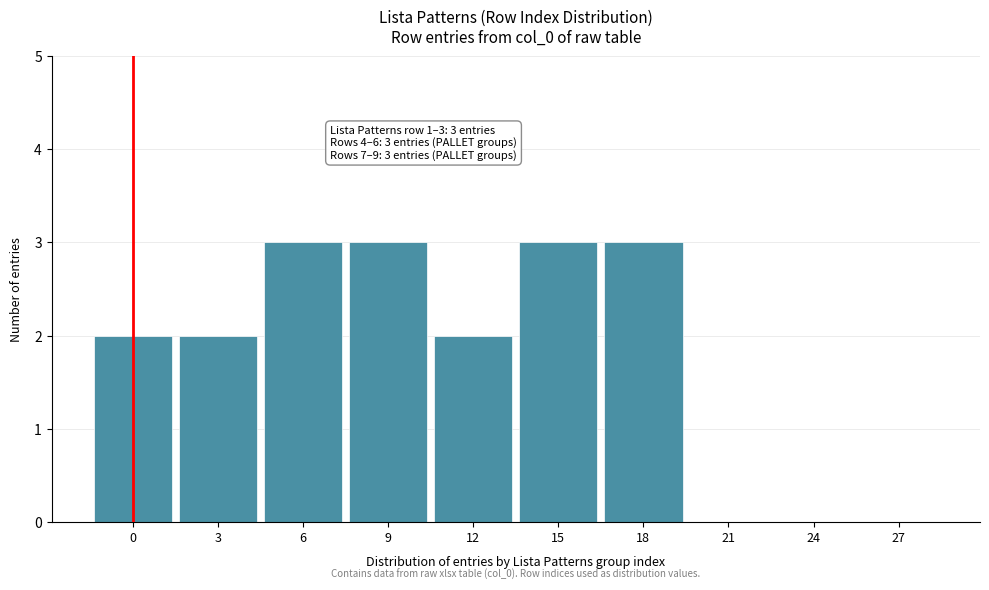

Reading left to right, transcribe all the data shown in this chart.

0=2	3=2	6=3	9=3	12=2	15=3	18=3	21=0	24=0	27=0